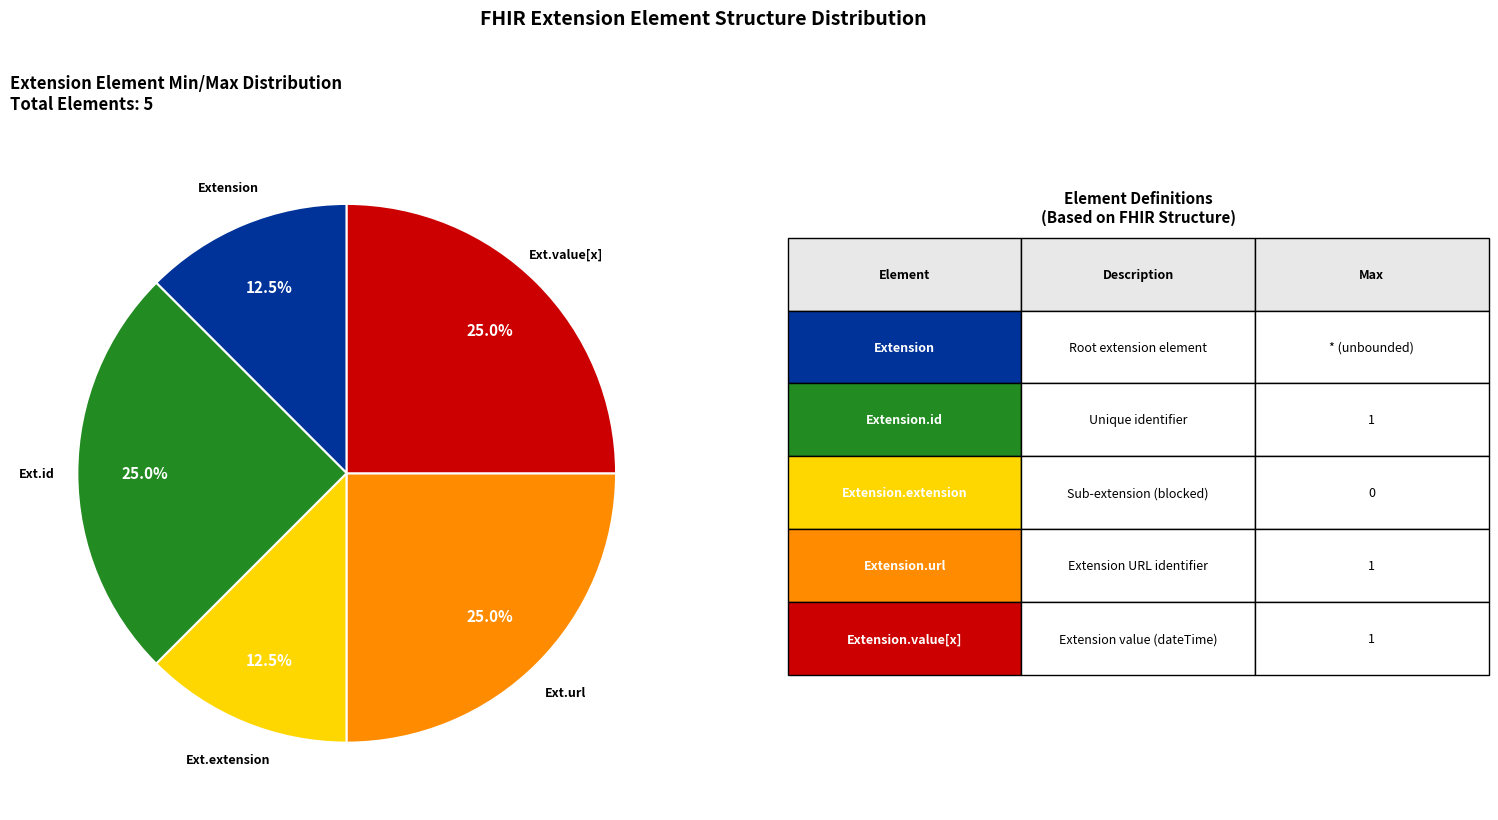

Does any single category account for the majority?

No